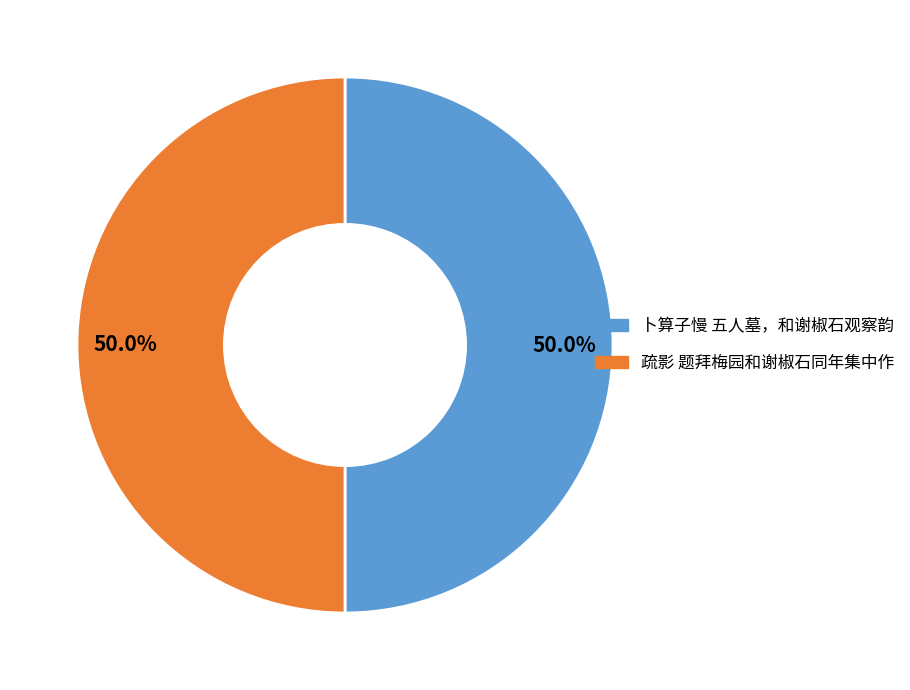

True or false: 卜算子慢 五人墓，和谢椒石观察韵 accounts for 37% of the total.

False